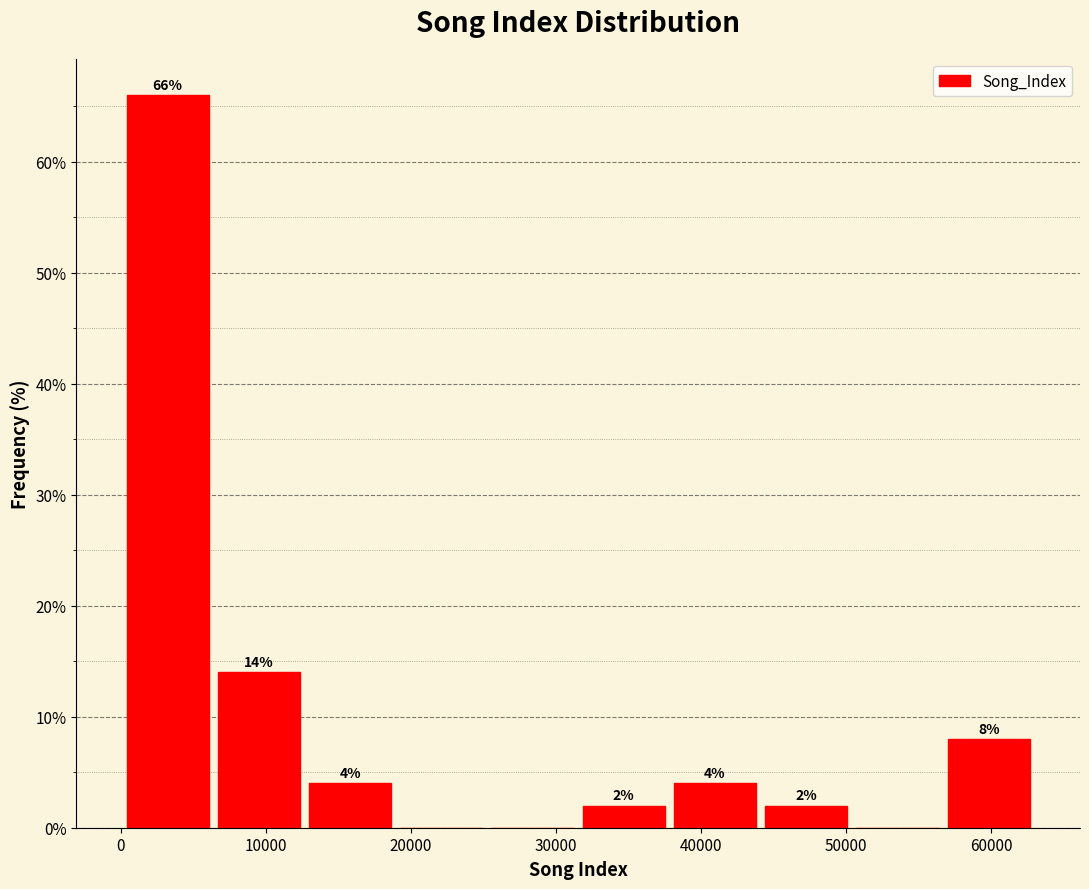

Which range on the x-axis has the tallest bar?

0 to 6000